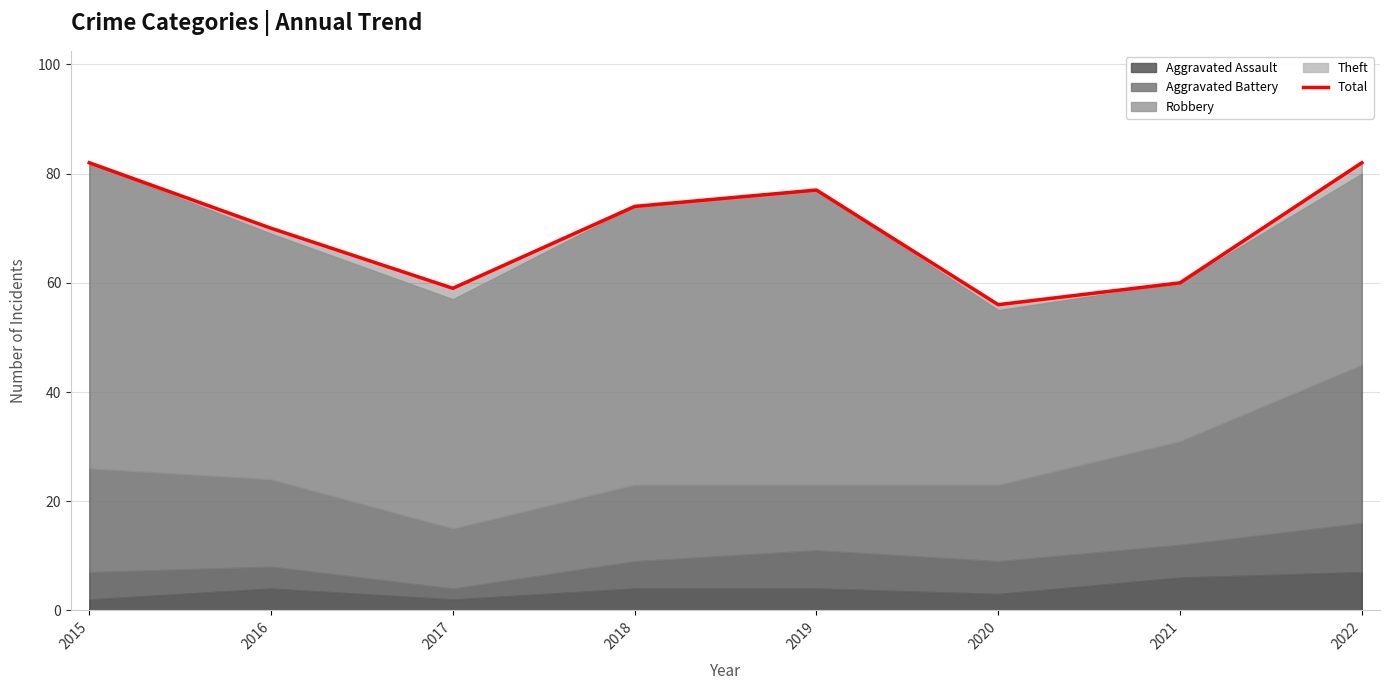

The chart shows a value of 77 at 2019. True or false?

True